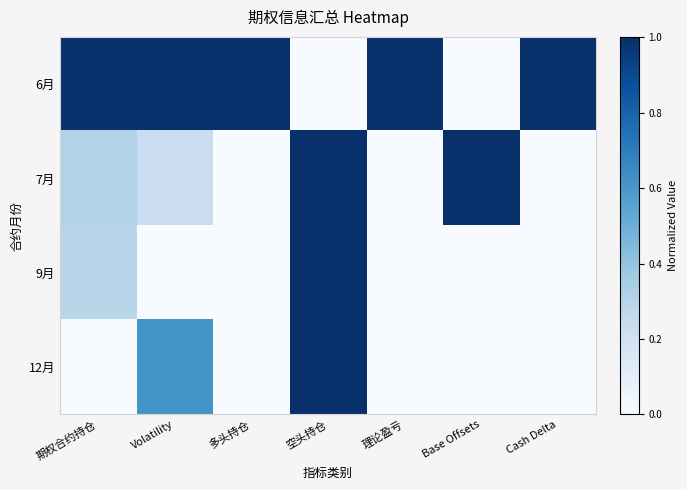

At which category is the sum across all series the highest?

空头持仓